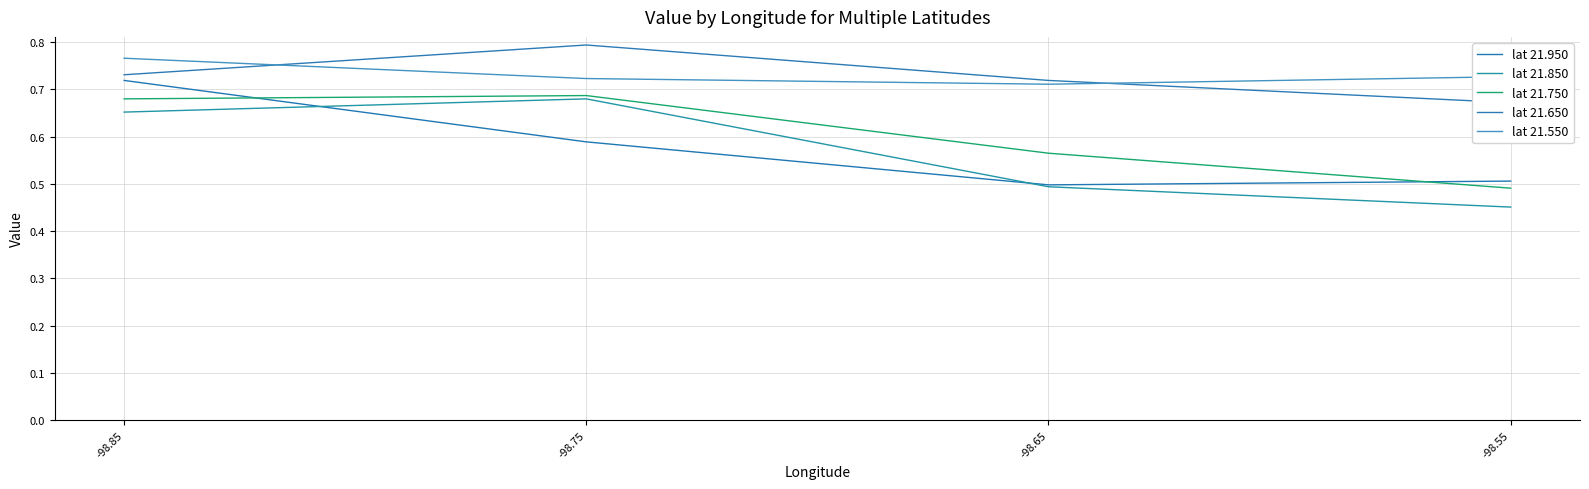

What is the minimum value shown in the chart?

0.5